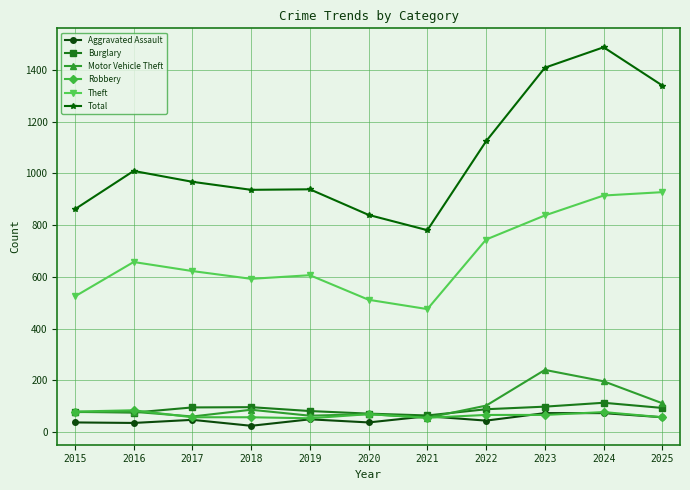

What is the difference between the second highest and minimum values in the Robbery series?

26